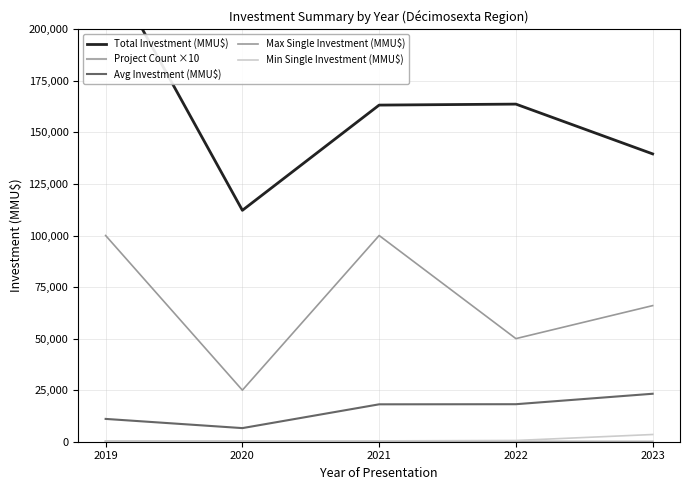

The value of Max Single Investment (MMU$) at 2022 is 24597.0. True or false?

False